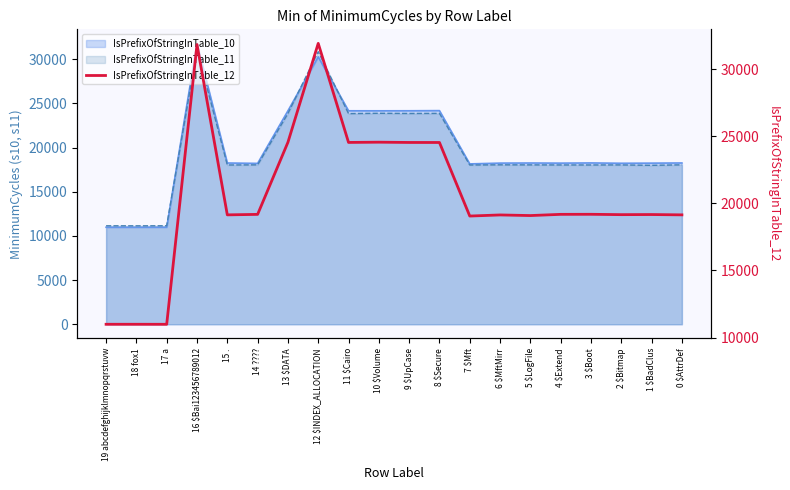

What is the label of the 10th point from the right?

9 $UpCase